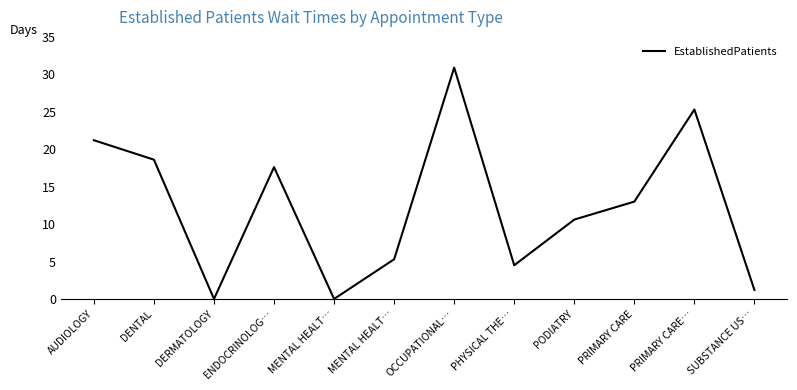

How many lines are shown in the chart?

1